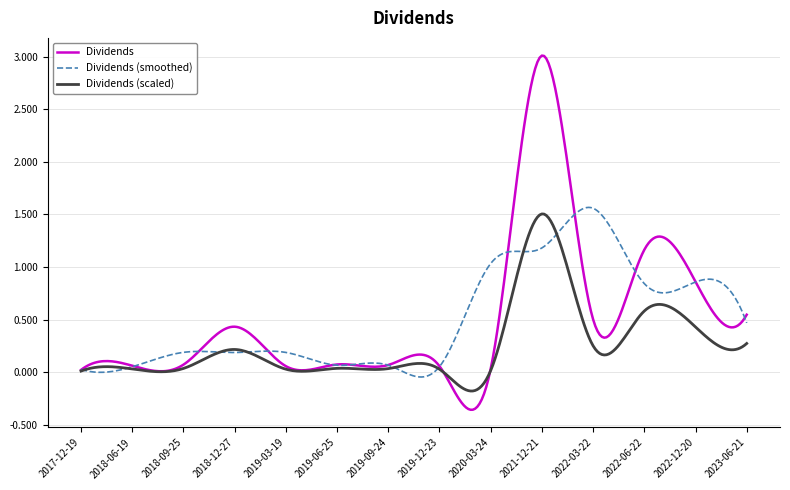

Which series has the widest spread of values?

Dividends